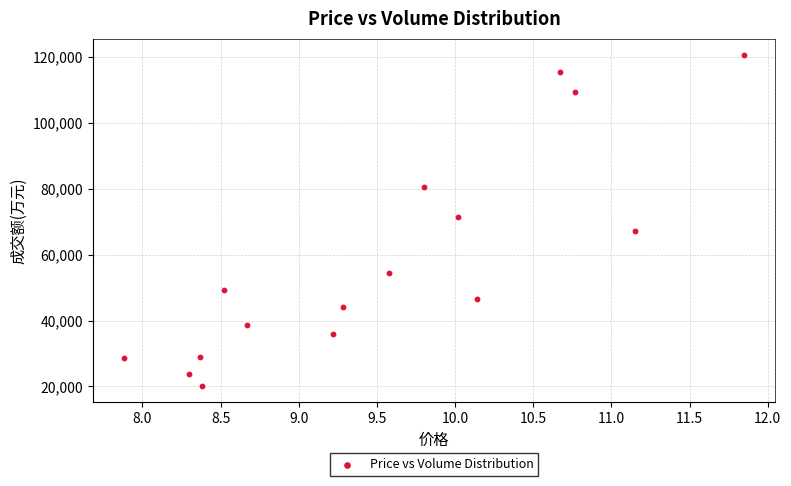

What is the range of Y values (max minus min)?

100229